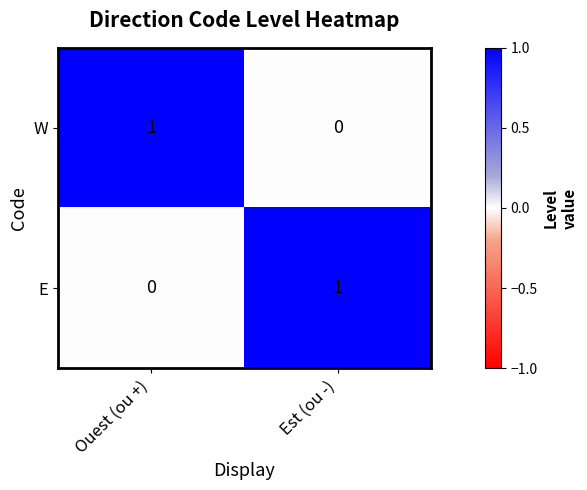

Where is E nearest to the value 0?

Ouest (ou +)